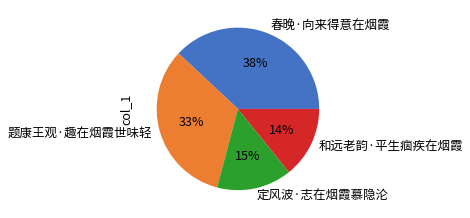

Between 定风波·志在烟霞慕隐沦 and 春晚·向来得意在烟霞, which is larger?

春晚·向来得意在烟霞